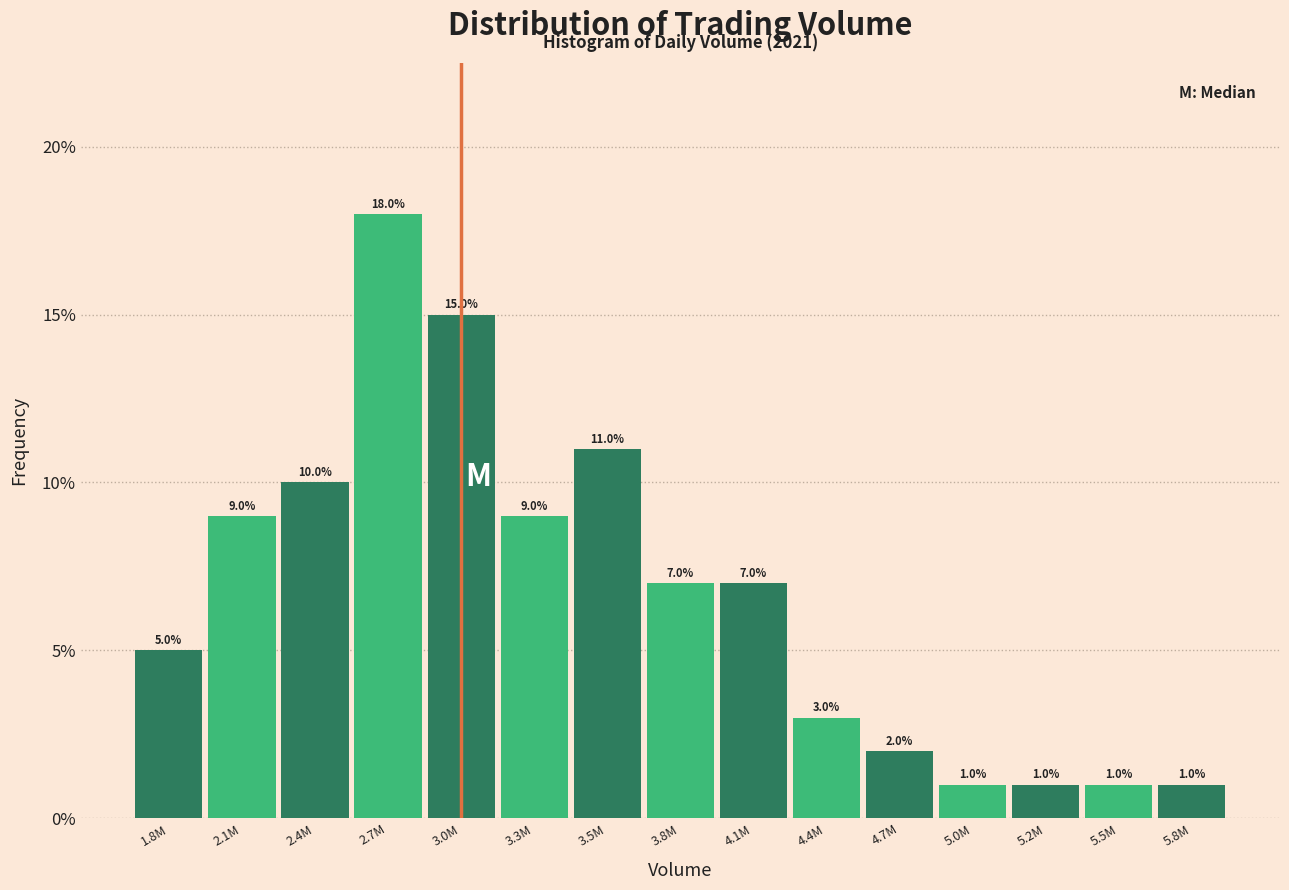

Reading left to right, list all the values displayed in this chart.

1.8M=5.0	2.1M=9.0	2.4M=10.0	2.7M=18.0	3.0M=15.0	3.3M=9.0	3.5M=11.0	3.8M=7.0	4.1M=7.0	4.4M=3.0	4.7M=2.0	5.0M=1.0	5.2M=1.0	5.5M=1.0	5.8M=1.0